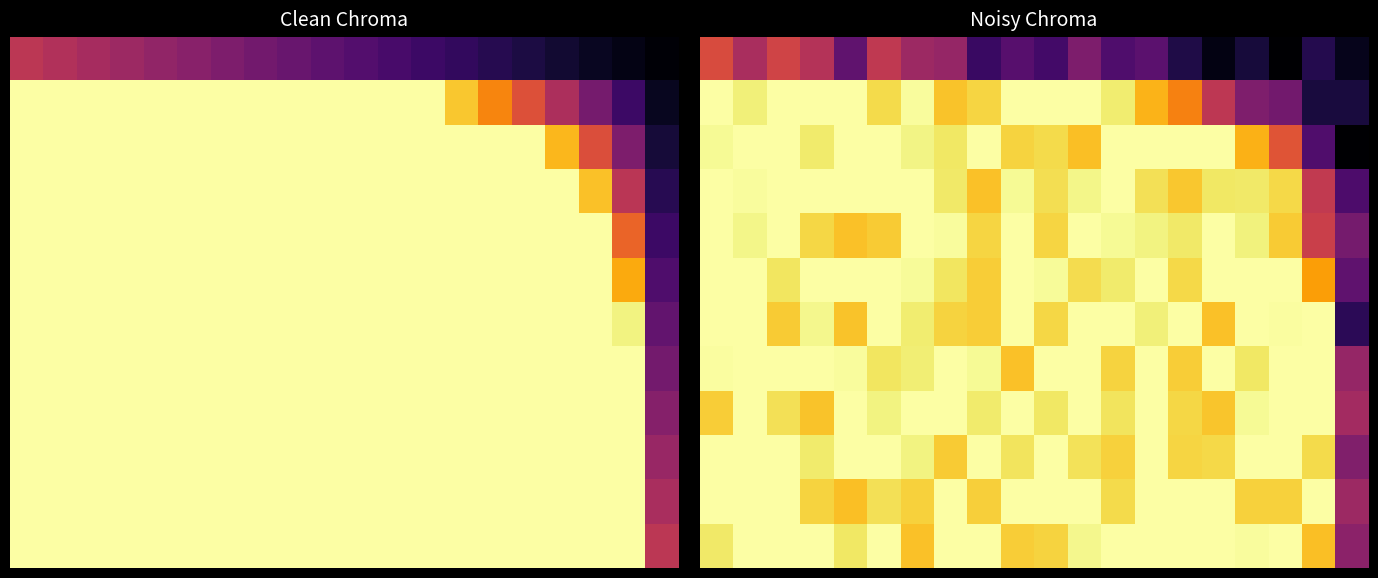

What is the maximum value for 2?

24.0